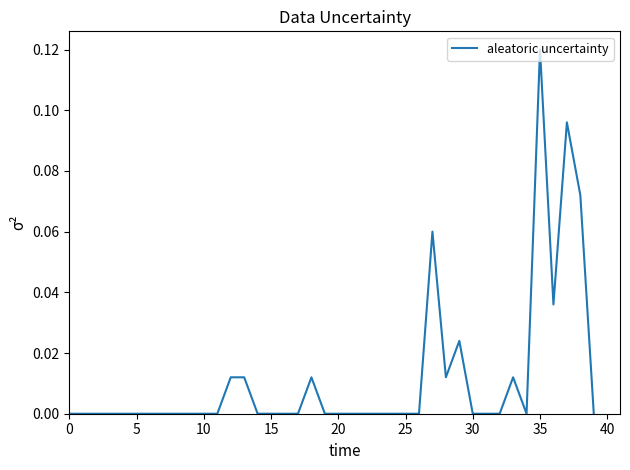

At which category does the chart reach its peak across all series?

35